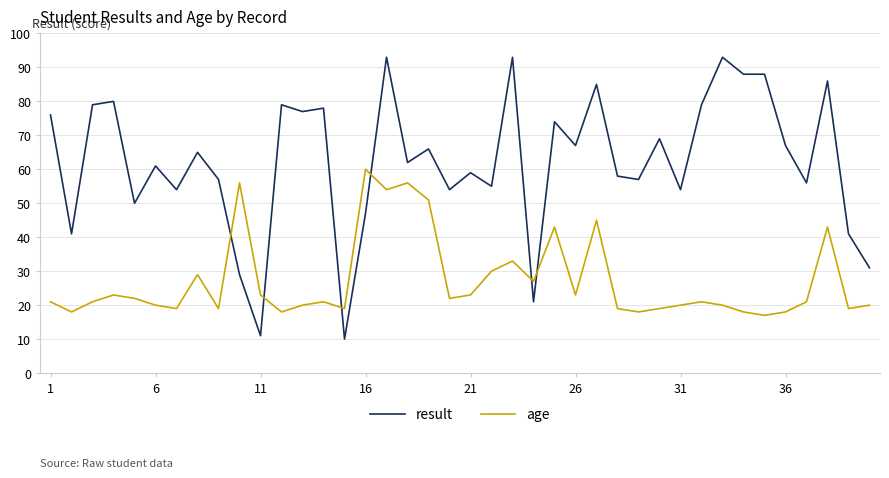

True or false: age and result cross at least once.

True